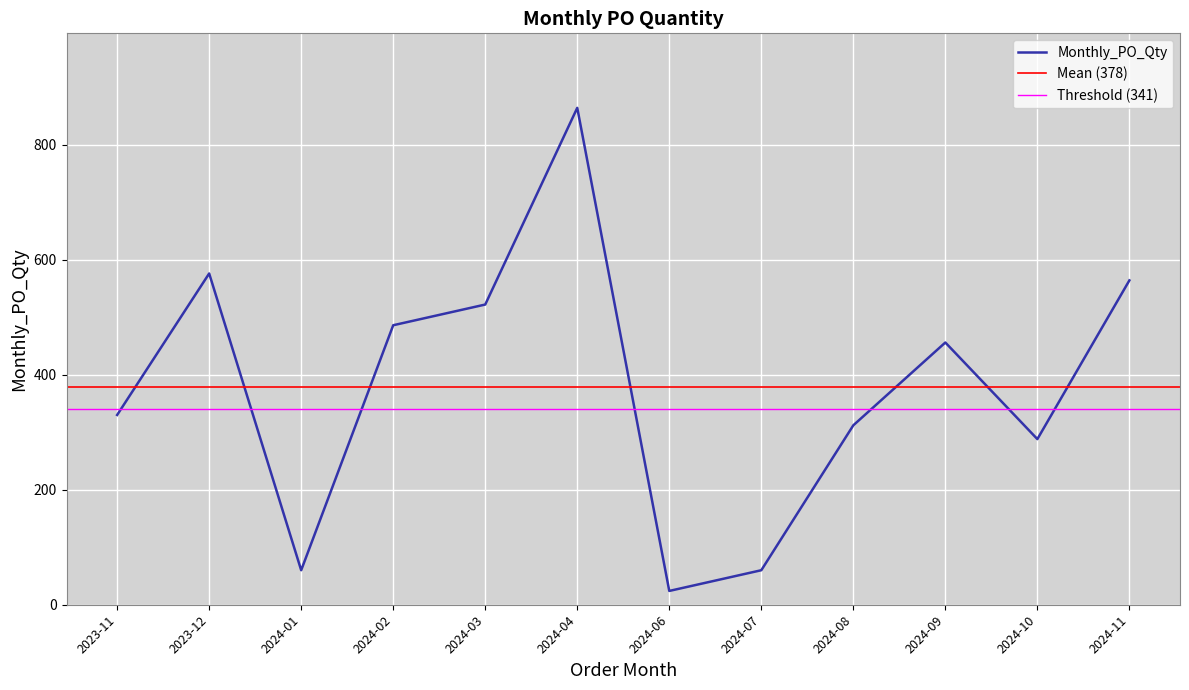

At which label does the data first exceed 456?

2023-12